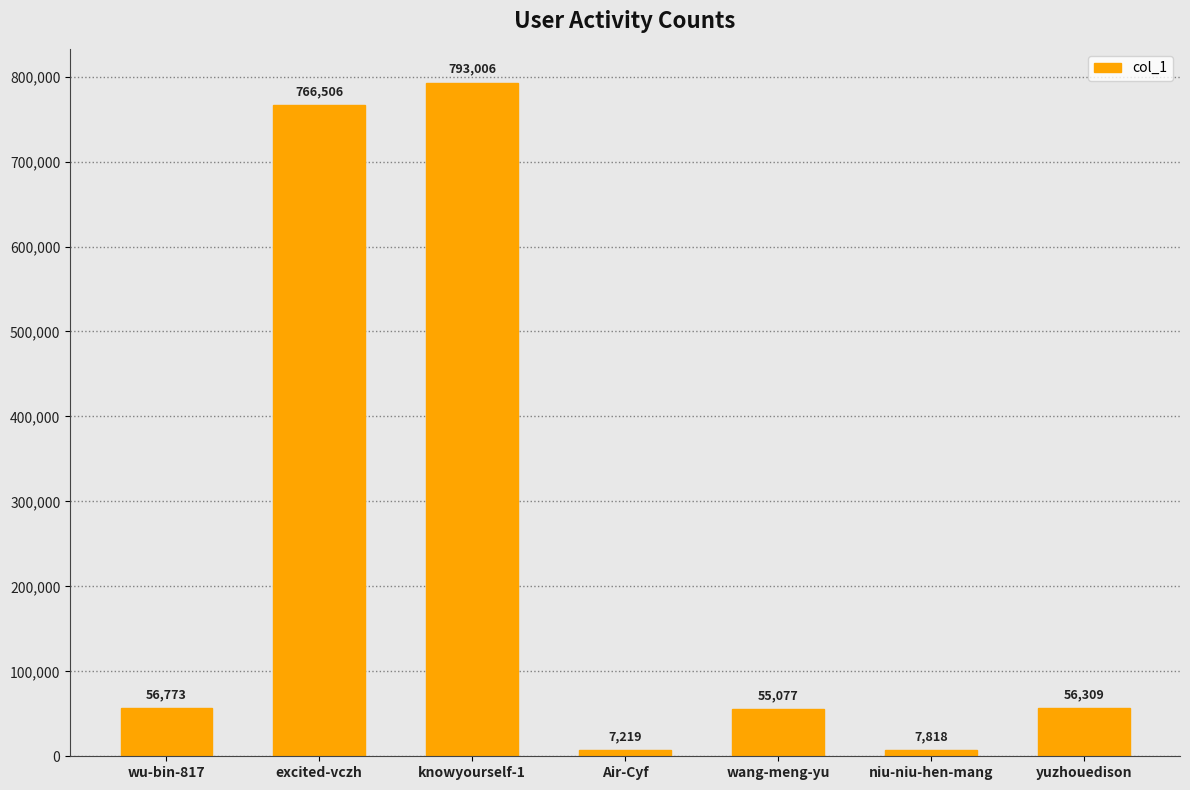

At which label does the data first exceed 56309?

wu-bin-817